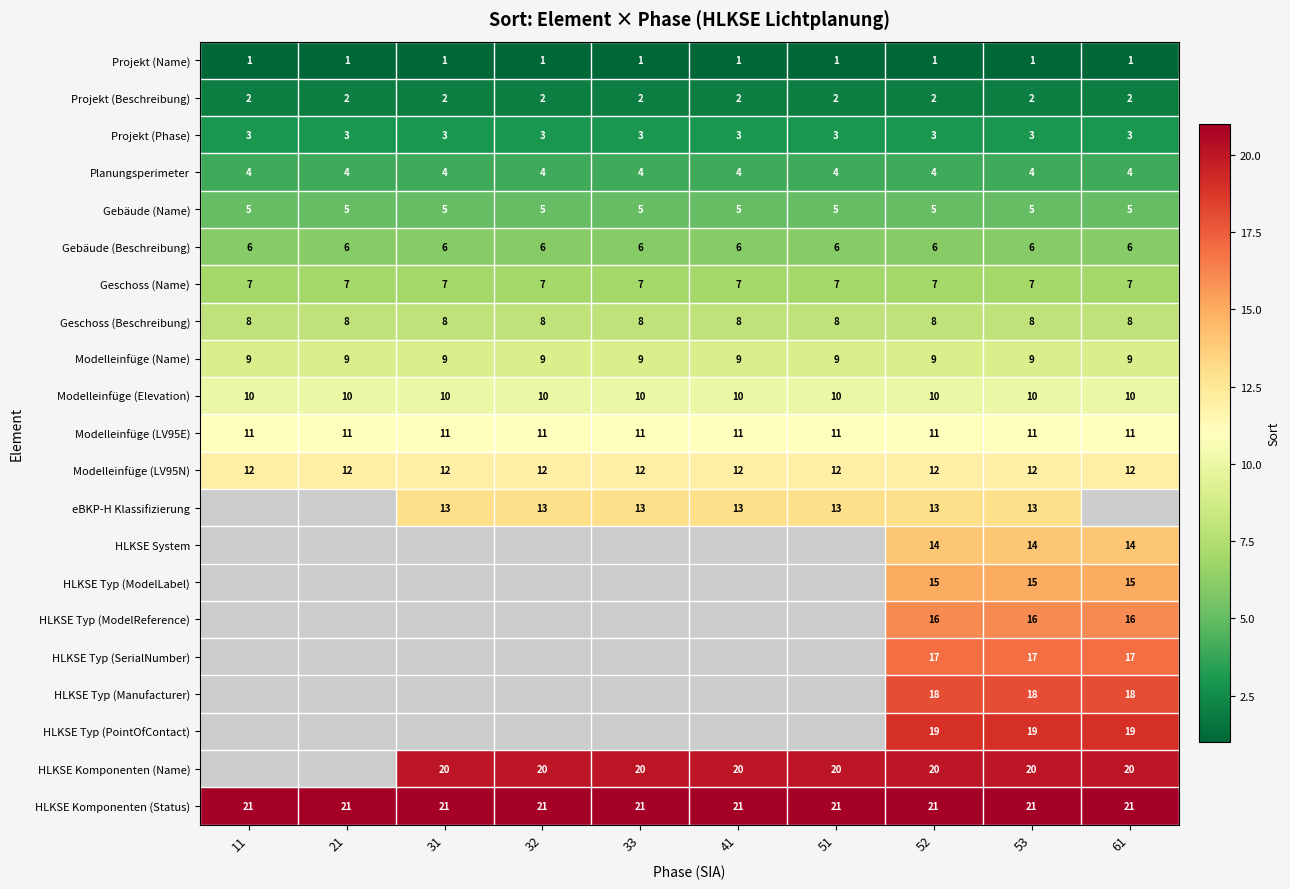

Between 41 and 32, which is larger?

41